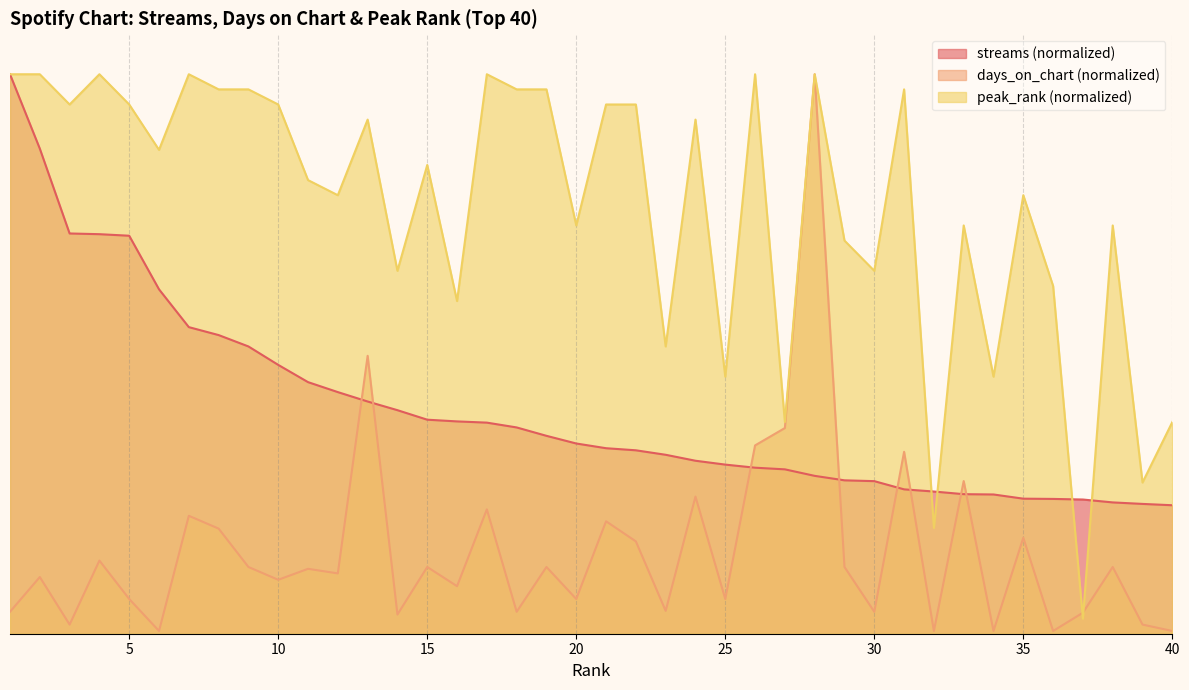

At how many categories does at least one series exceed 39?

40